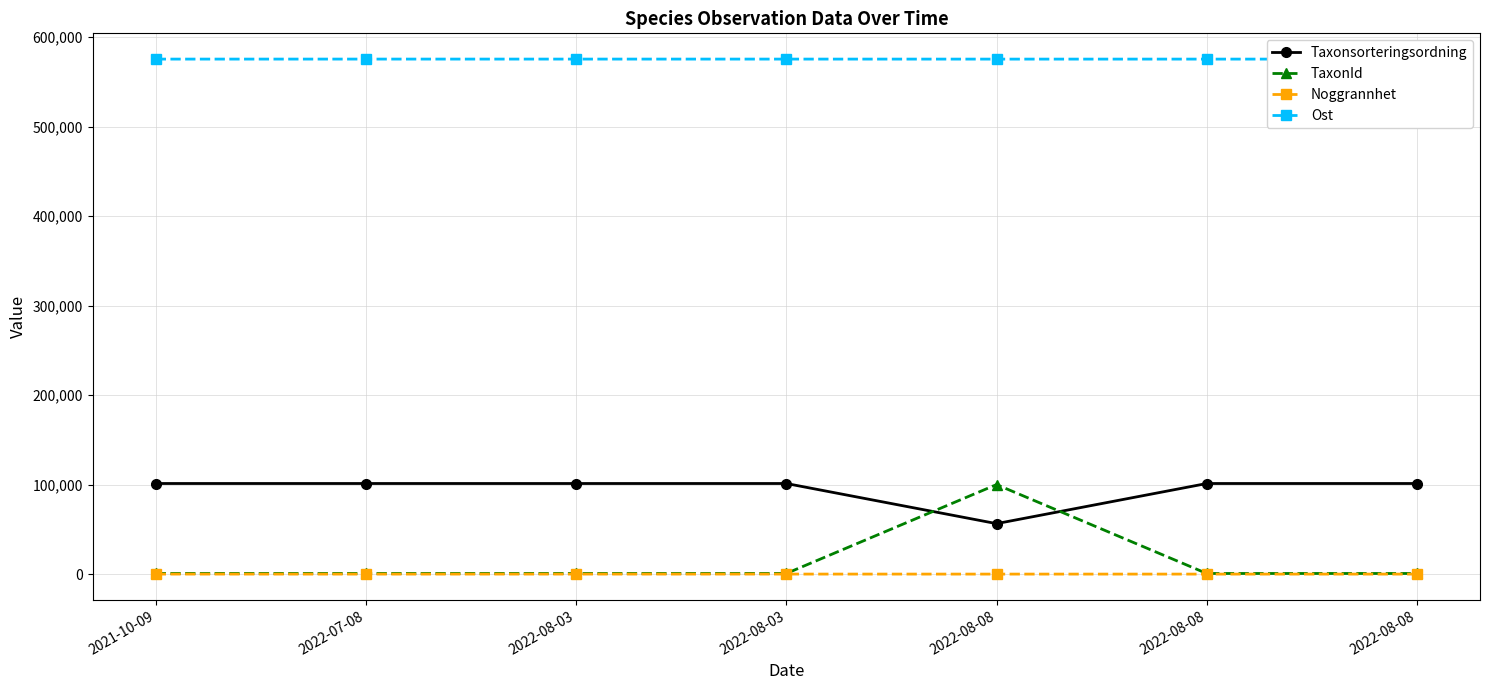

Which series has the widest spread of values?

TaxonId